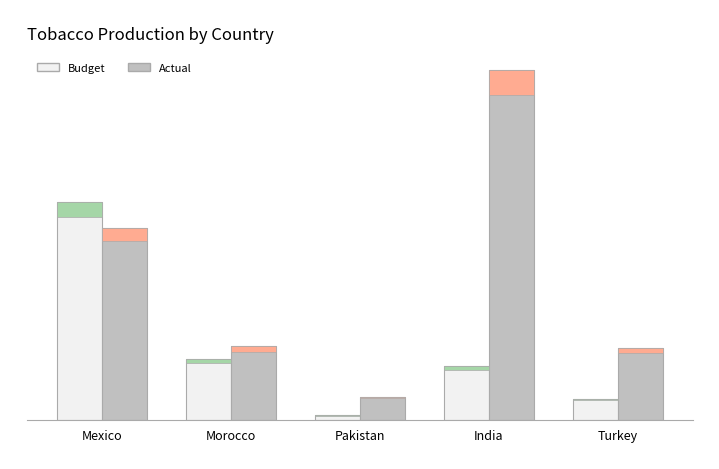

What is the difference between the maximum and second lowest values in the Actual series?

390694